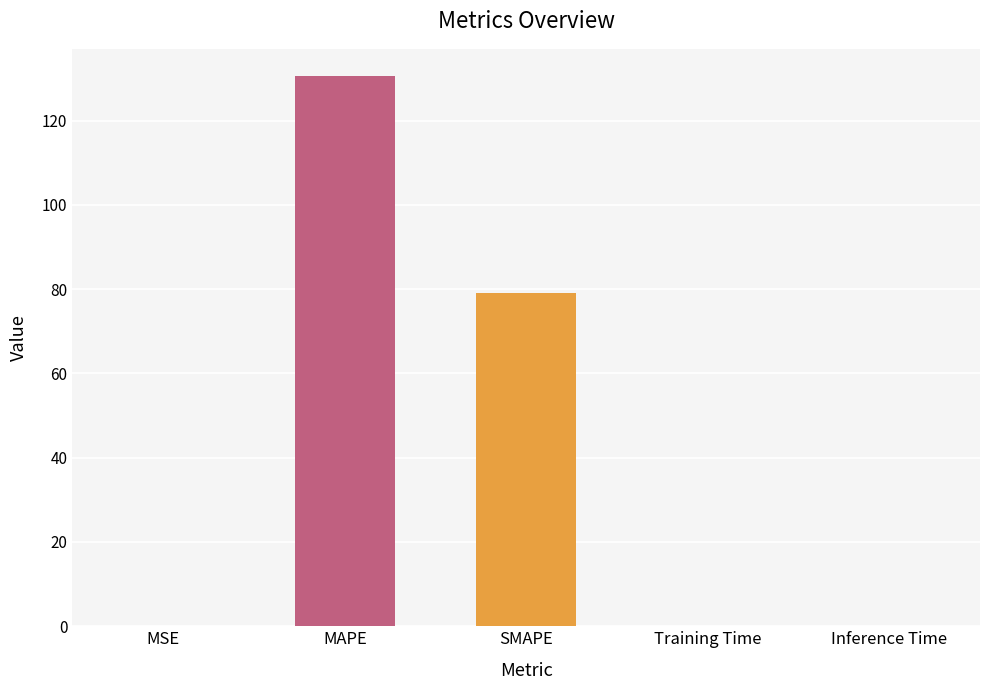

What is the sum of all values?

209.6